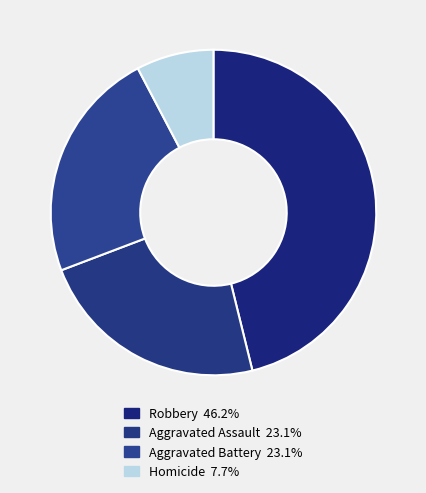

How many segments does this pie chart have?

4